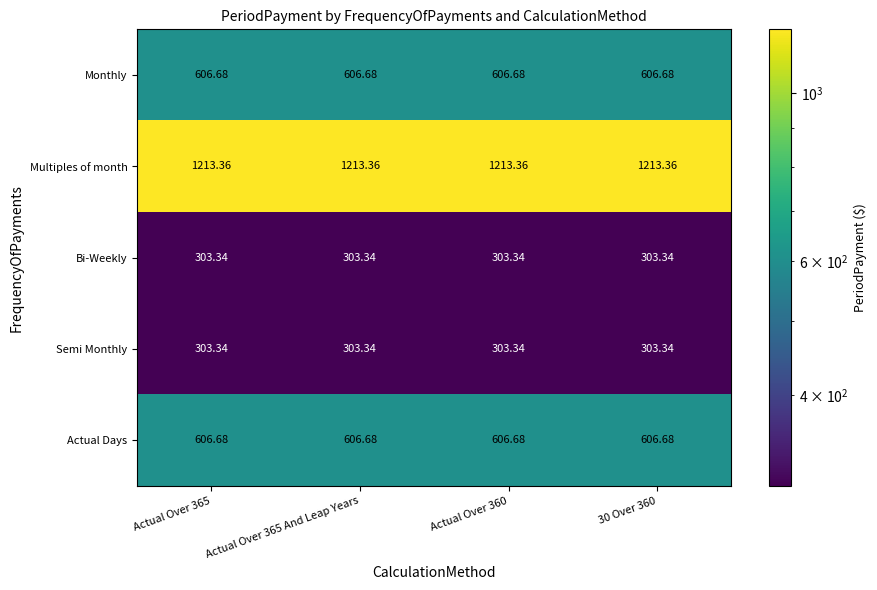

Which series has the largest total across all categories?

Multiples of month